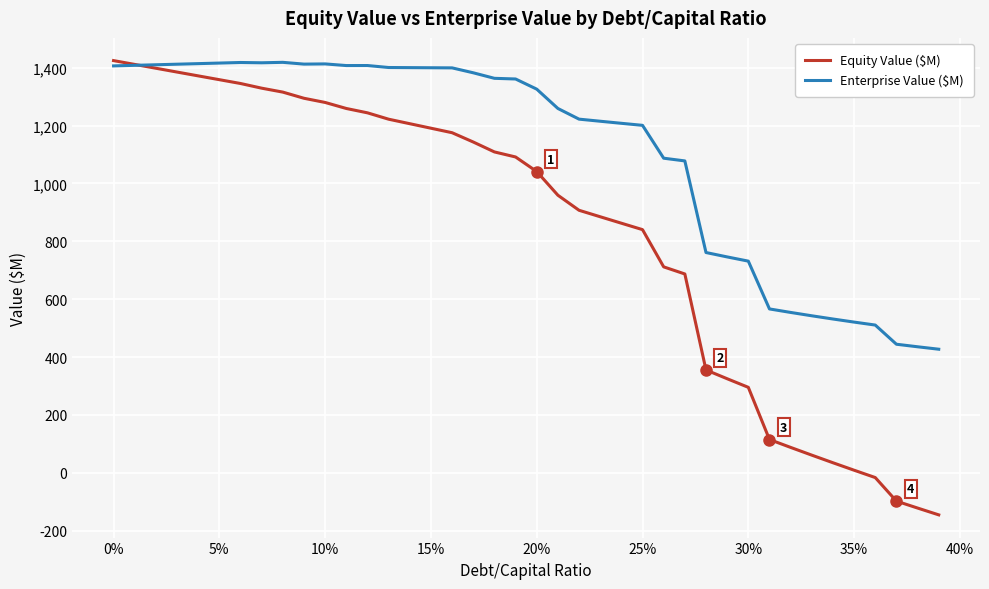

What is the maximum value for Enterprise Value ($M)?

1418.4